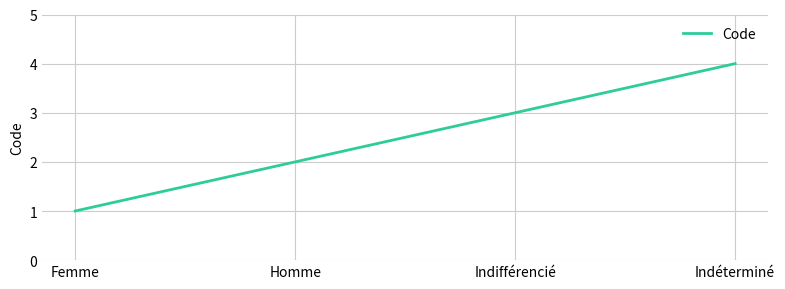

The value at Femme is 2. True or false?

False